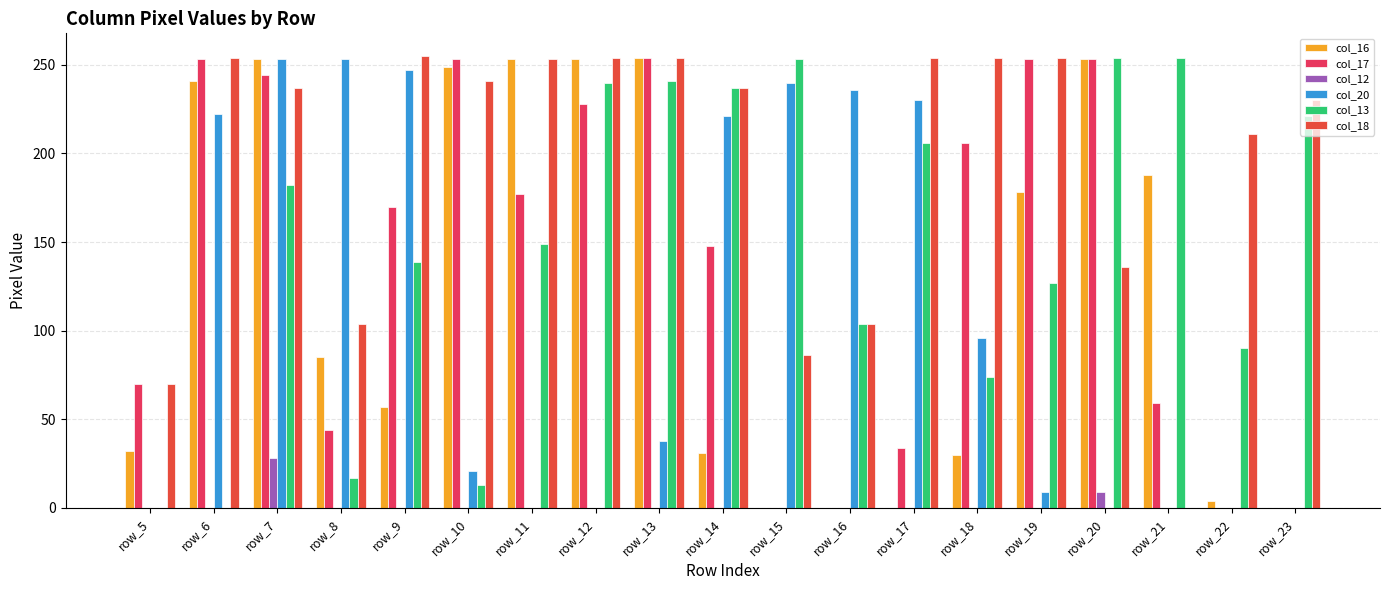

What is the total value across all series at row_13?

1041